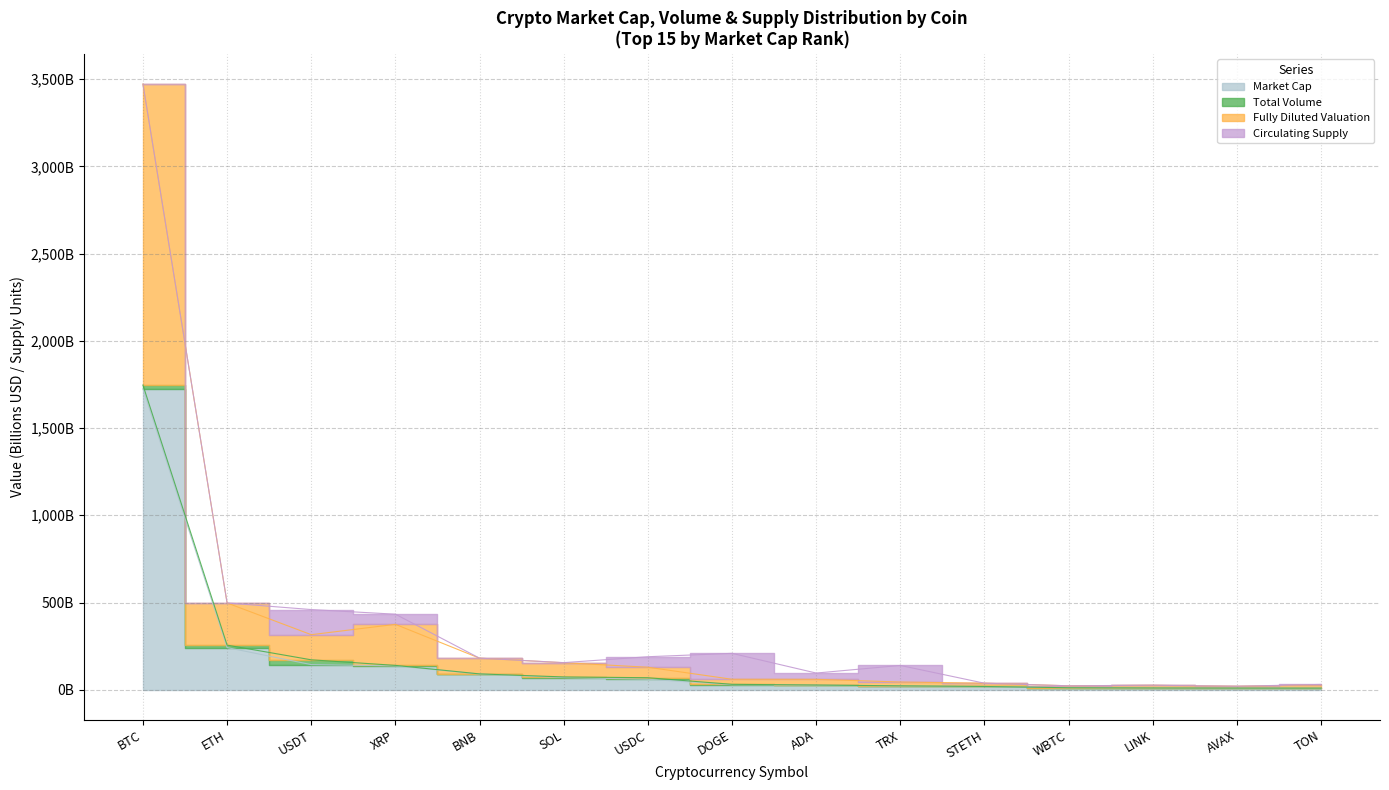

What is the label of the 7th point from the left?

USDC